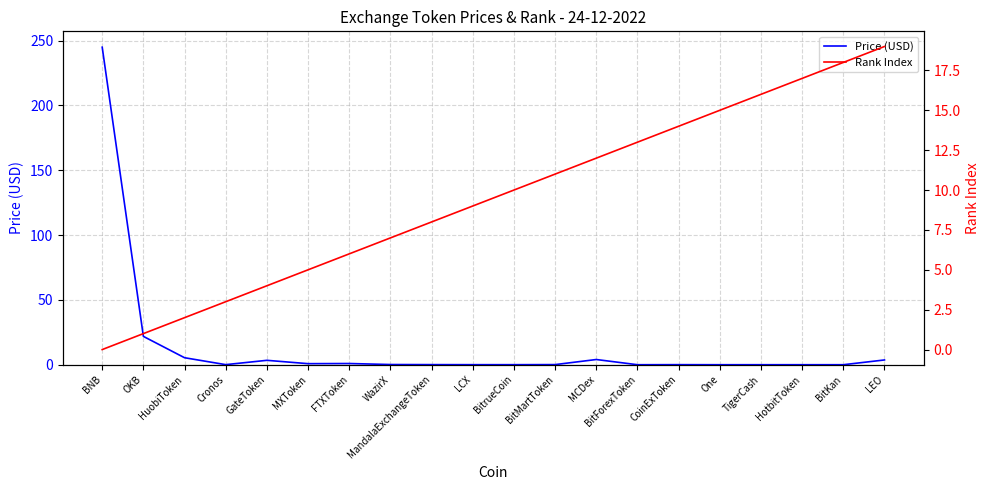

What is the greatest value displayed?

244.9